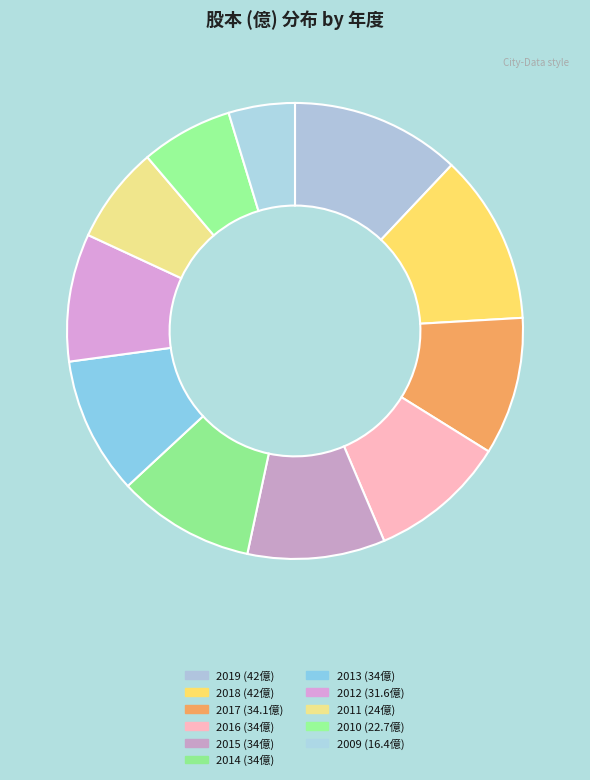

Do 2017 and 2011 together represent more than half of the pie?

No